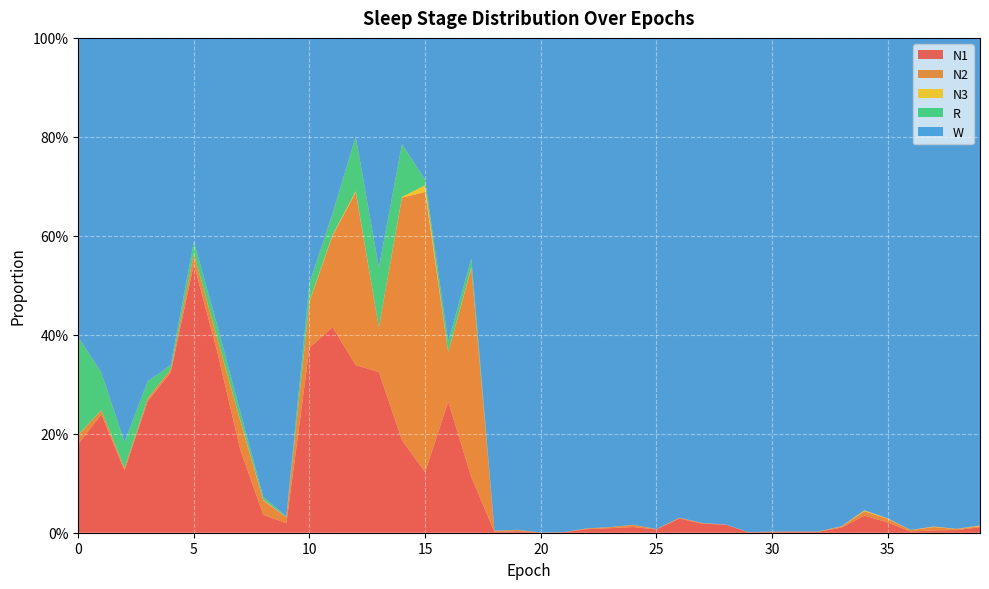

Reading left to right, extract all data points from this chart.

N1: 0=0.2	1=0.2	2=0.1	3=0.3	4=0.3	5=0.5	6=0.4	7=0.2	8=0.0	9=0.0	10=0.4	11=0.4	12=0.3	13=0.3	14=0.2	15=0.1	16=0.3	17=0.1	18=0.0	19=0.0	20=0.0	21=0.0	22=0.0	23=0.0	24=0.0	25=0.0	26=0.0	27=0.0	28=0.0	29=0.0	30=0.0	31=0.0	32=0.0	33=0.0	34=0.0	35=0.0	36=0.0	37=0.0	38=0.0	39=0.0
N2: 0=0.0	1=0.0	2=0.0	3=0.0	4=0.0	5=0.0	6=0.0	7=0.1	8=0.0	9=0.0	10=0.1	11=0.2	12=0.3	13=0.1	14=0.5	15=0.6	16=0.1	17=0.4	18=0.0	19=0.0	20=0.0	21=0.0	22=0.0	23=0.0	24=0.0	25=0.0	26=0.0	27=0.0	28=0.0	29=0.0	30=0.0	31=0.0	32=0.0	33=0.0	34=0.0	35=0.0	36=0.0	37=0.0	38=0.0	39=0.0
N3: 0=0.0	1=0.0	2=0.0	3=0.0	4=0.0	5=0.0	6=0.0	7=0.0	8=0.0	9=0.0	10=0.0	11=0.0	12=0.0	13=0.0	14=0.0	15=0.0	16=0.0	17=0.0	18=0.0	19=0.0	20=0.0	21=0.0	22=0.0	23=0.0	24=0.0	25=0.0	26=0.0	27=0.0	28=0.0	29=0.0	30=0.0	31=0.0	32=0.0	33=0.0	34=0.0	35=0.0	36=0.0	37=0.0	38=0.0	39=0.0
R: 0=0.2	1=0.1	2=0.1	3=0.0	4=0.0	5=0.0	6=0.0	7=0.0	8=0.0	9=0.0	10=0.0	11=0.0	12=0.1	13=0.1	14=0.1	15=0.0	16=0.0	17=0.0	18=0.0	19=0.0	20=0.0	21=0.0	22=0.0	23=0.0	24=0.0	25=0.0	26=0.0	27=0.0	28=0.0	29=0.0	30=0.0	31=0.0	32=0.0	33=0.0	34=0.0	35=0.0	36=0.0	37=0.0	38=0.0	39=0.0
W: 0=0.6	1=0.7	2=0.8	3=0.7	4=0.7	5=0.4	6=0.6	7=0.8	8=0.9	9=1.0	10=0.5	11=0.4	12=0.2	13=0.5	14=0.2	15=0.3	16=0.6	17=0.4	18=1.0	19=1.0	20=1.0	21=1.0	22=1.0	23=1.0	24=1.0	25=1.0	26=1.0	27=1.0	28=1.0	29=1.0	30=1.0	31=1.0	32=1.0	33=1.0	34=1.0	35=1.0	36=1.0	37=1.0	38=1.0	39=1.0